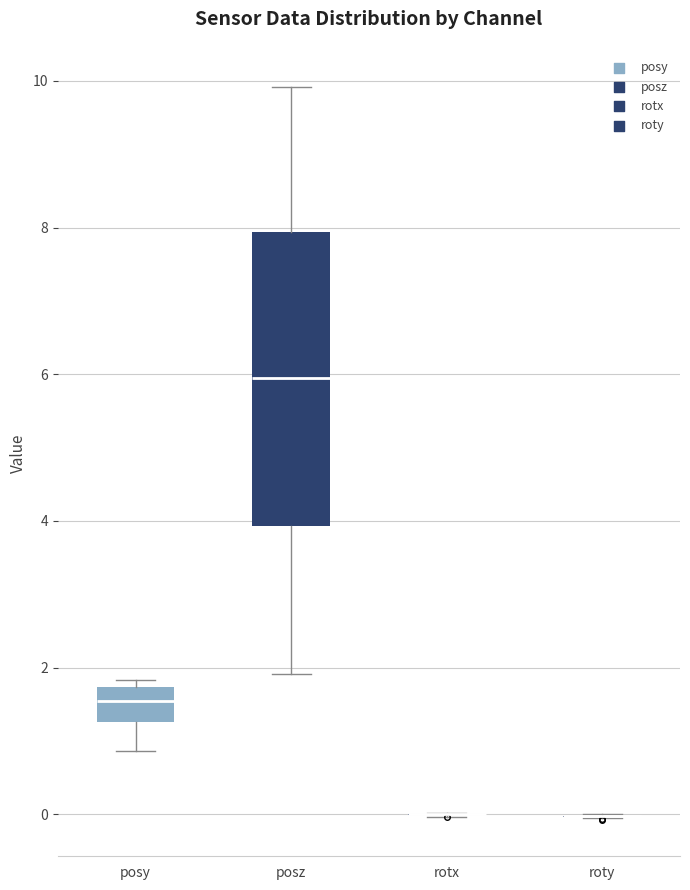

Reading left to right, transcribe this box plot: for each box, give where its median line is, the range the box spans, and where its two whiskers end, as read against the y-axis. The values are not printed on the chart, so give them approximately, as read against the axis.

posy: median 1.6, box 1.2 to 1.8, whiskers 0.8 to 1.8 (just above the box's upper edge)
posz: median 6.0, box 4.0 to 8.0, whiskers 2.0 to 10.0
rotx: box collapsed to a line at 0.0, whiskers 0.0 to 0.0
roty: box collapsed to a line at 0.0, whiskers 0.0 to 0.0